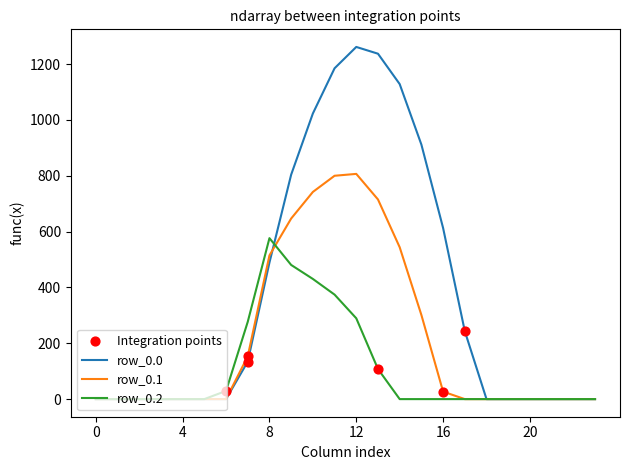

At how many categories does at least one series exceed 271?

10